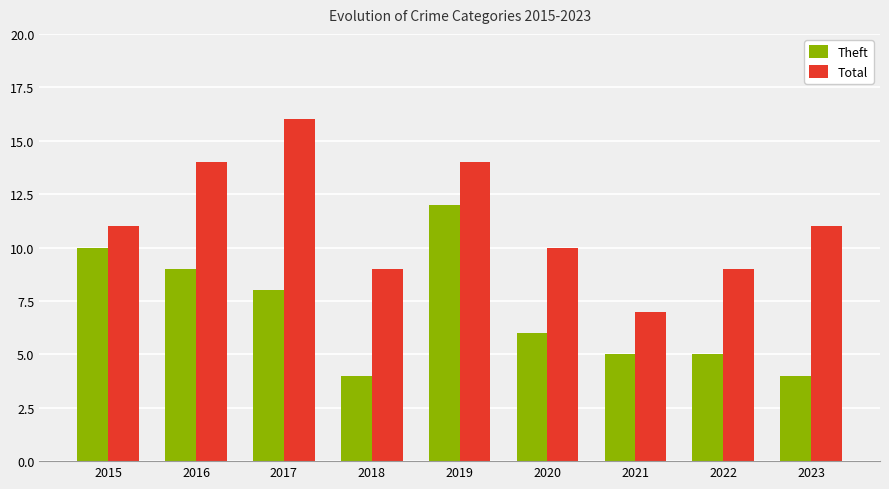

Between 2015 and 2017, which series saw the biggest shift?

Total